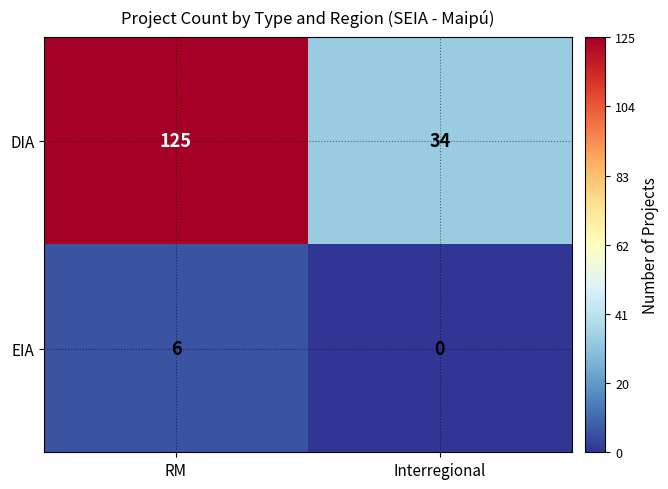

Reading left to right, extract all data points from this chart.

DIA: RM=125	Interregional=34
EIA: RM=6	Interregional=0